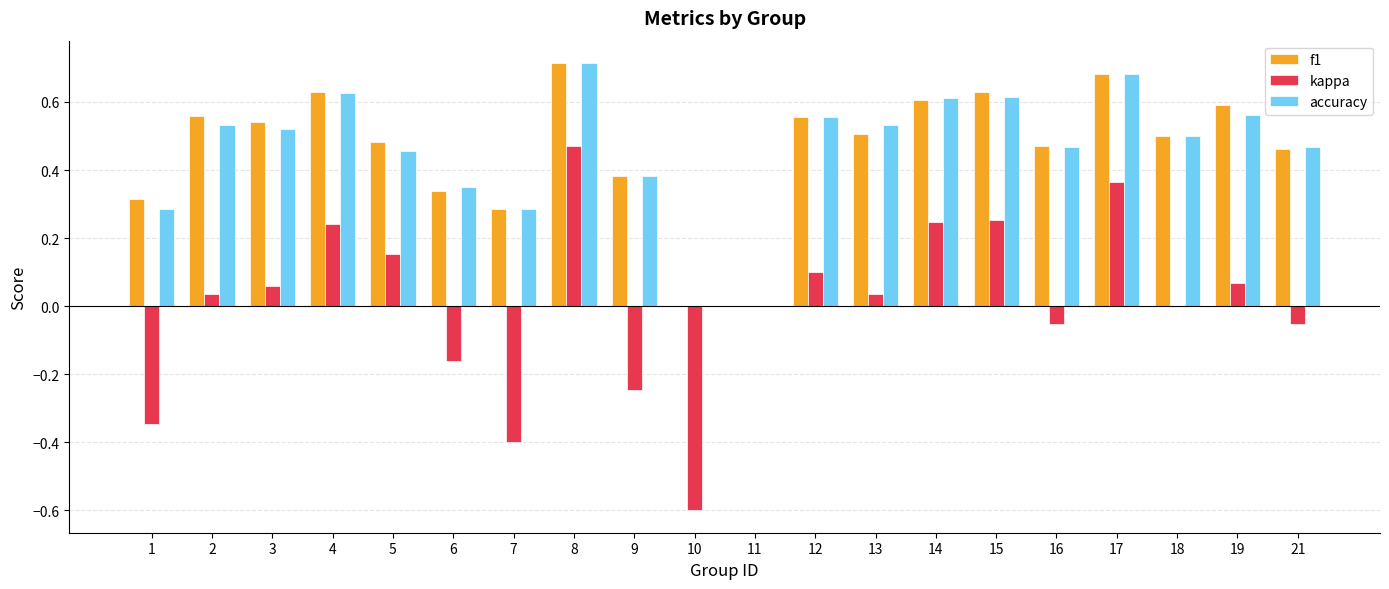

What is the sum of all accuracy values?

9.1